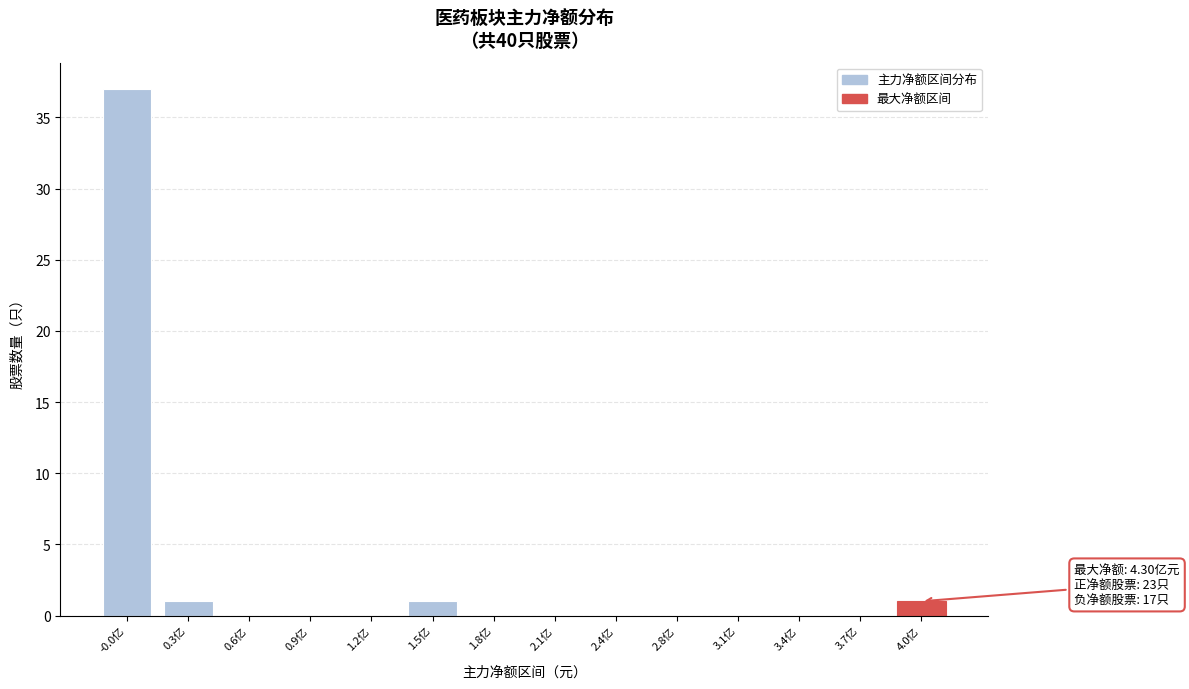

Reading right to left, transcribe all the data shown in this chart.

4.0亿=1	3.7亿=0	3.4亿=0	3.1亿=0	2.8亿=0	2.4亿=0	2.1亿=0	1.8亿=0	1.5亿=1	1.2亿=0	0.9亿=0	0.6亿=0	0.3亿=1	-0.0亿=37